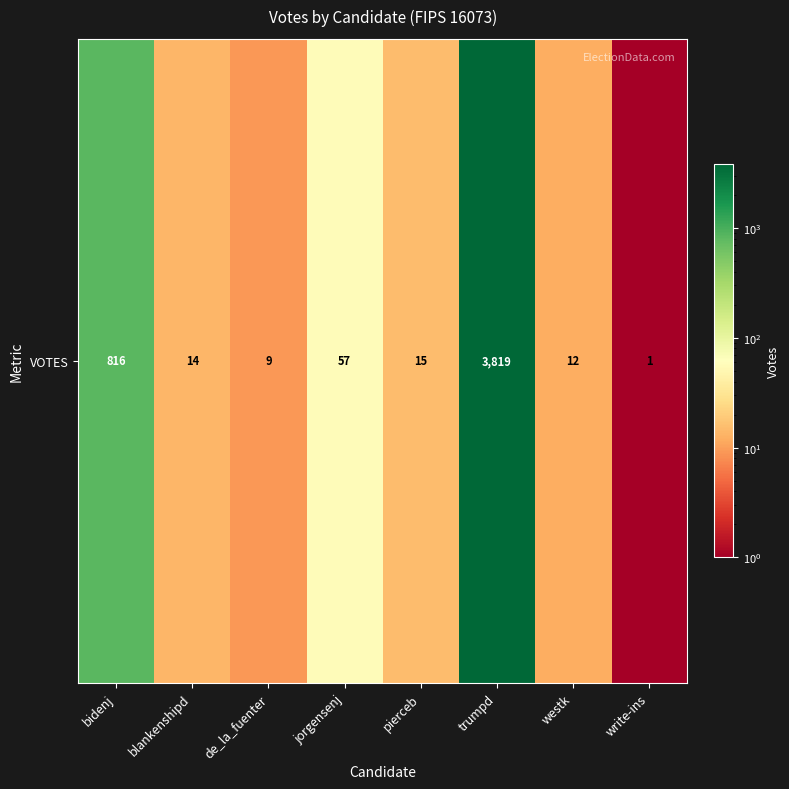

What is the average value?

593